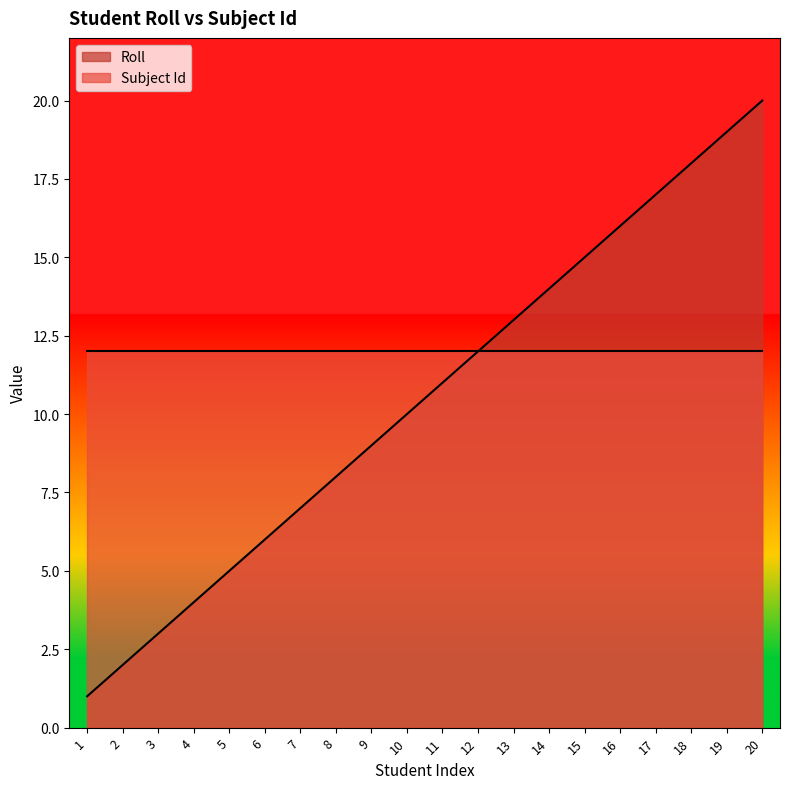

Between 10 and 15, which is larger?

15